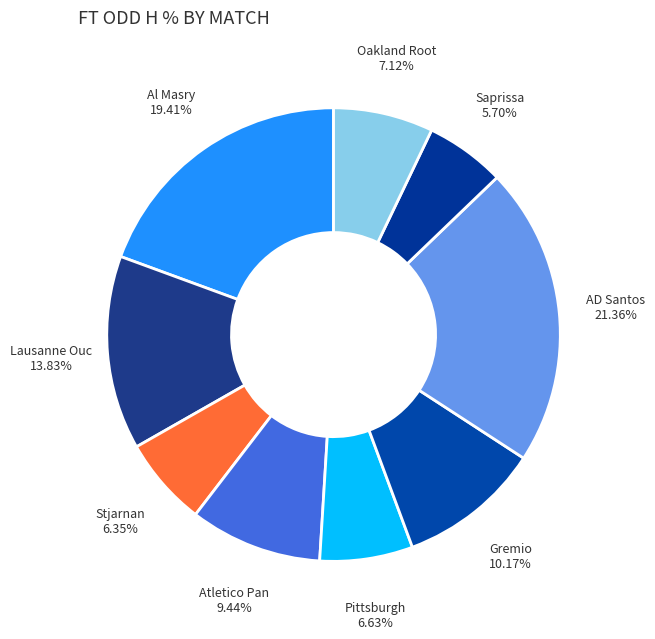

How many slices are in this pie chart?

9